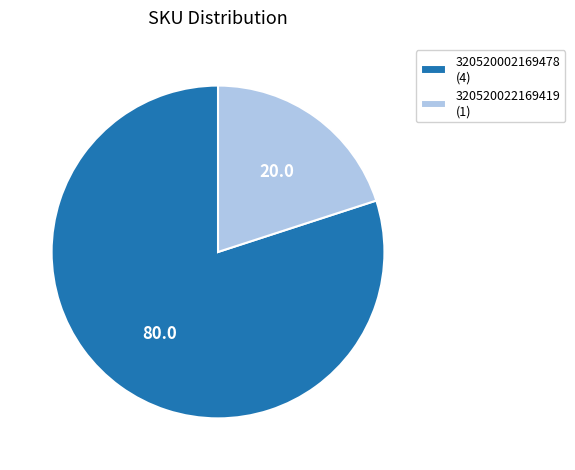

Is the sum of 320520022169419 (1) and 320520002169478 (4) greater than half?

Yes